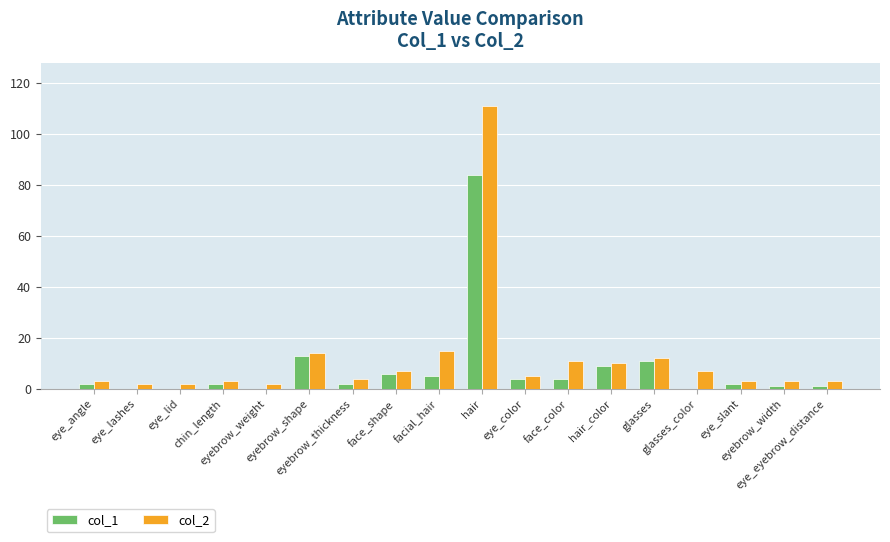

What is the maximum value shown in the chart?

111